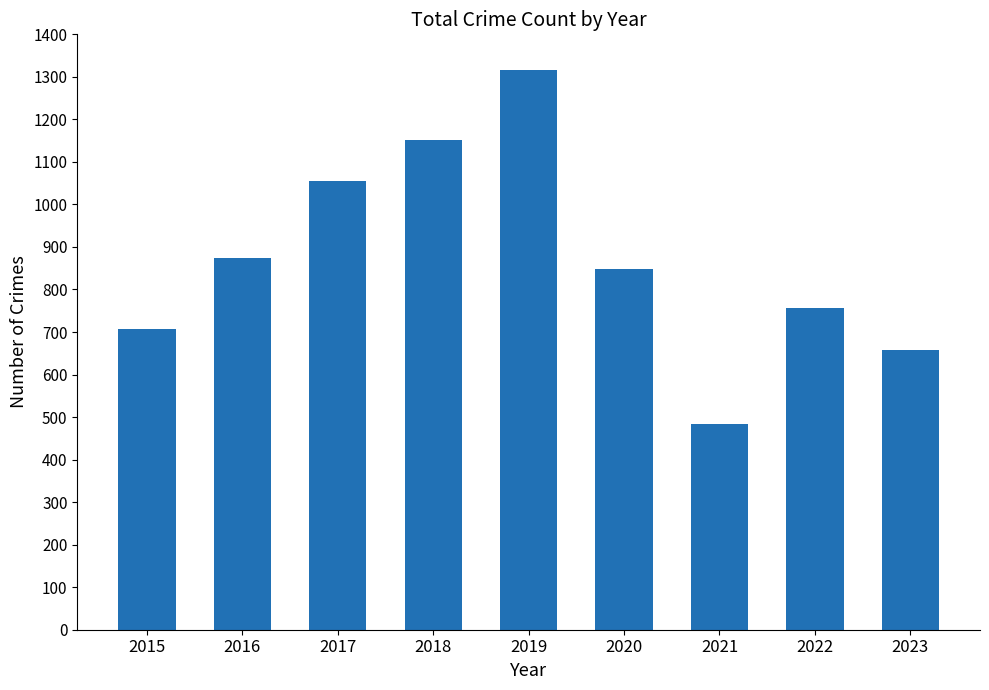

Count the number of data series in this chart.

1